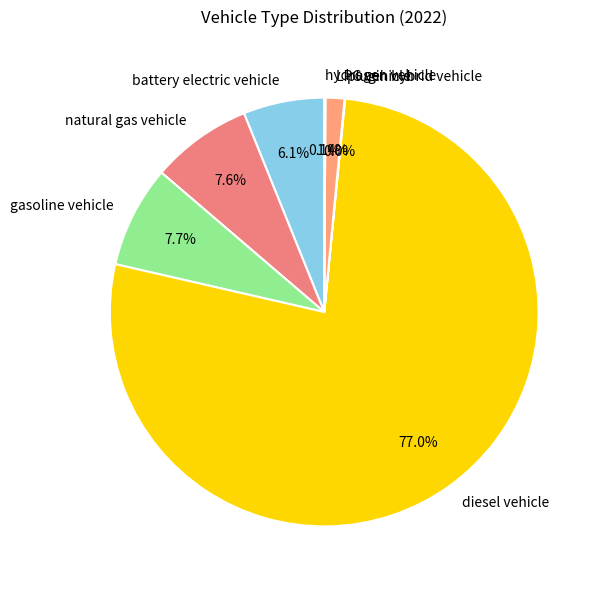

To the nearest percent, what percentage of the pie is battery electric vehicle?

6%